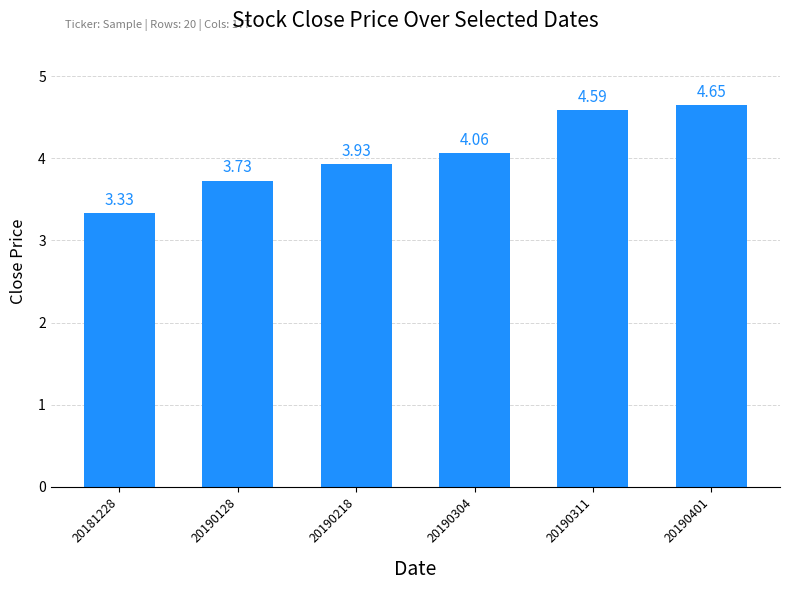

Are the bars grouped side by side (vs. stacked)?

No